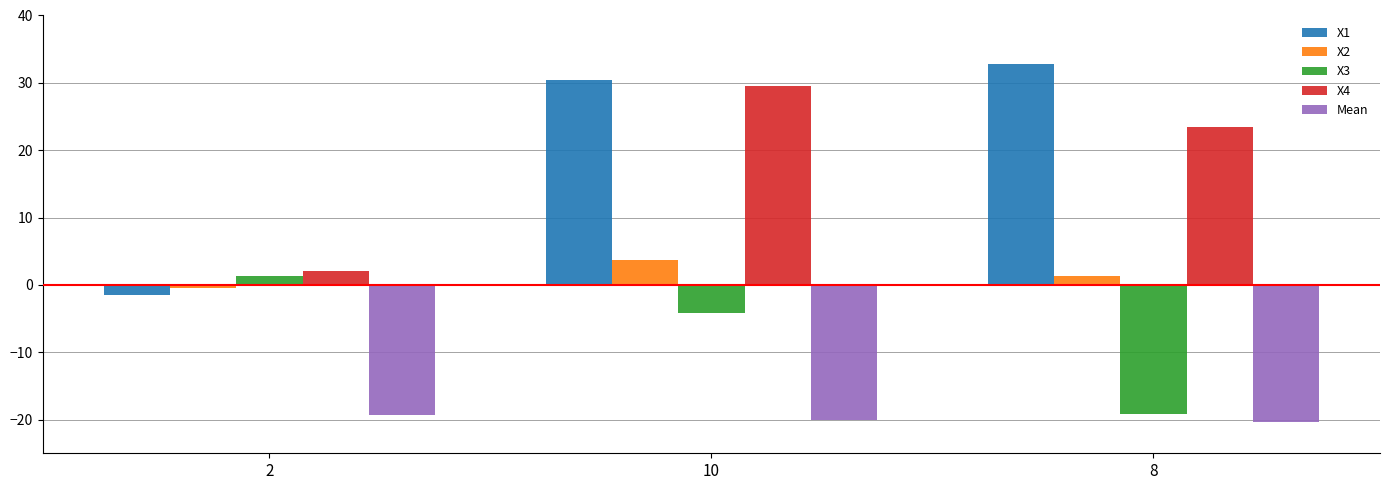

True or false: X1 has a value of 30.4 at 10.

True